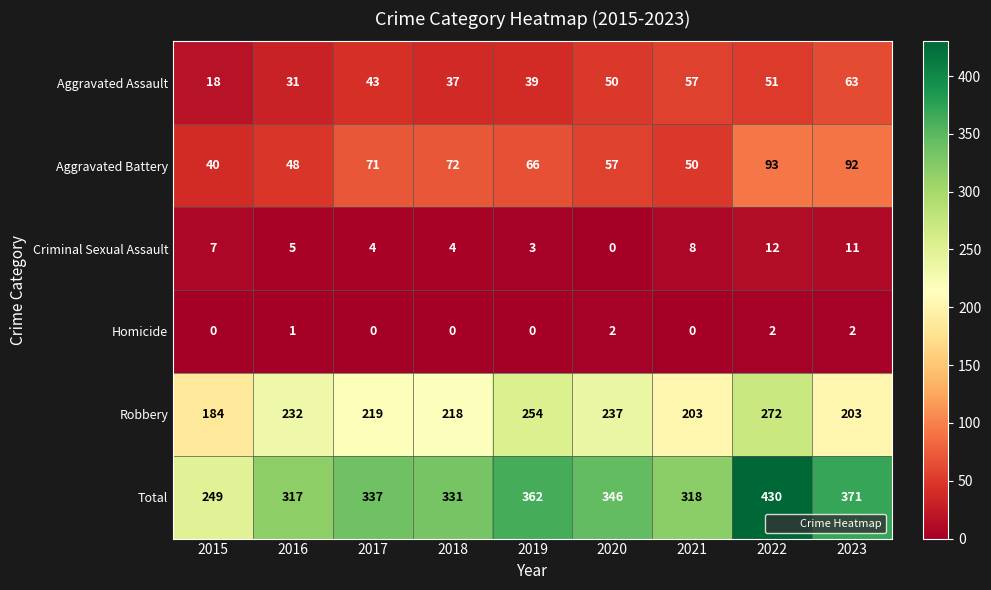

Which label corresponds to the largest value in the chart?

2022